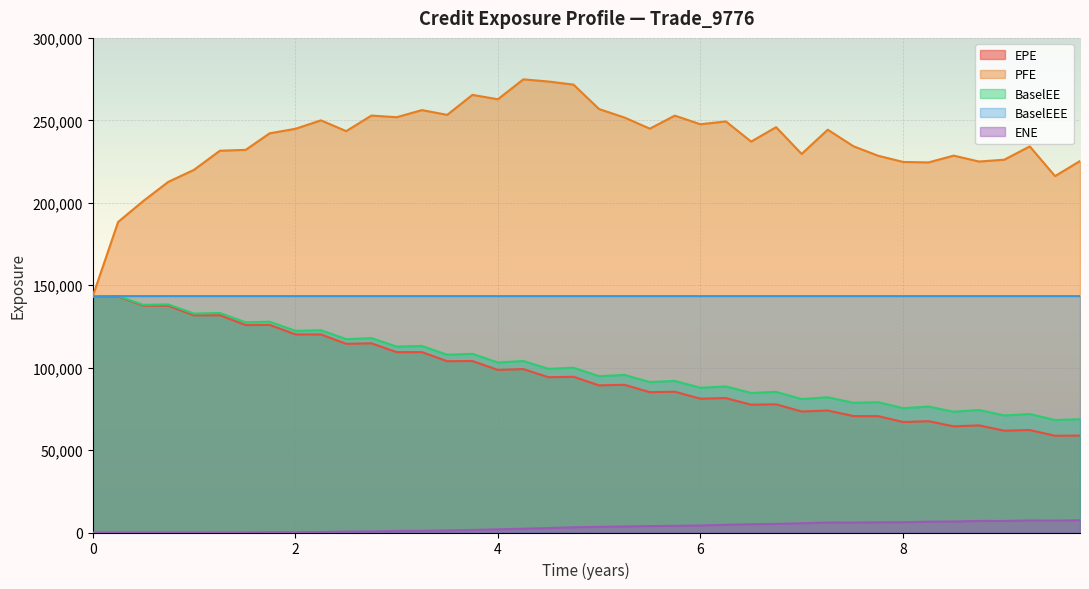

Where does the PFE series first go above 243445?

2.00404